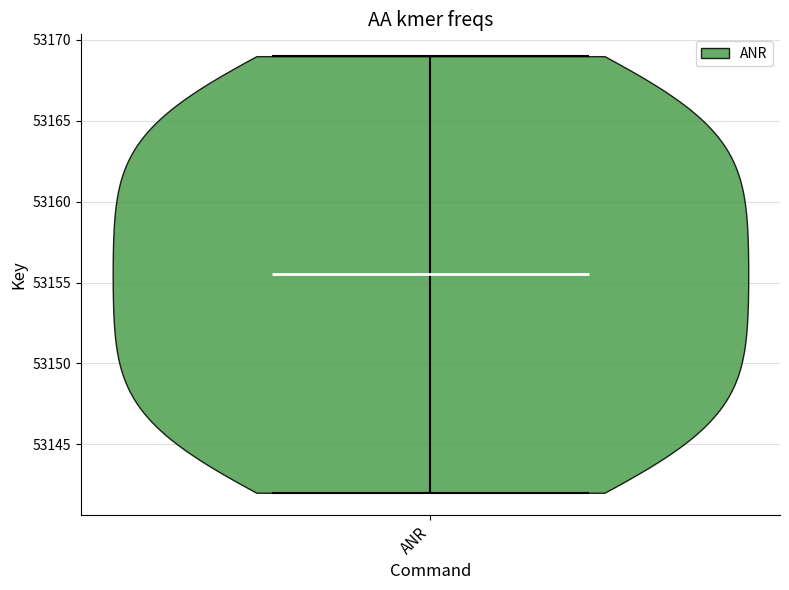

What is the highest point the violin for ANR reaches on the y-axis? The values are not printed on the chart, so give them approximately, as read against the axis.

53169.0